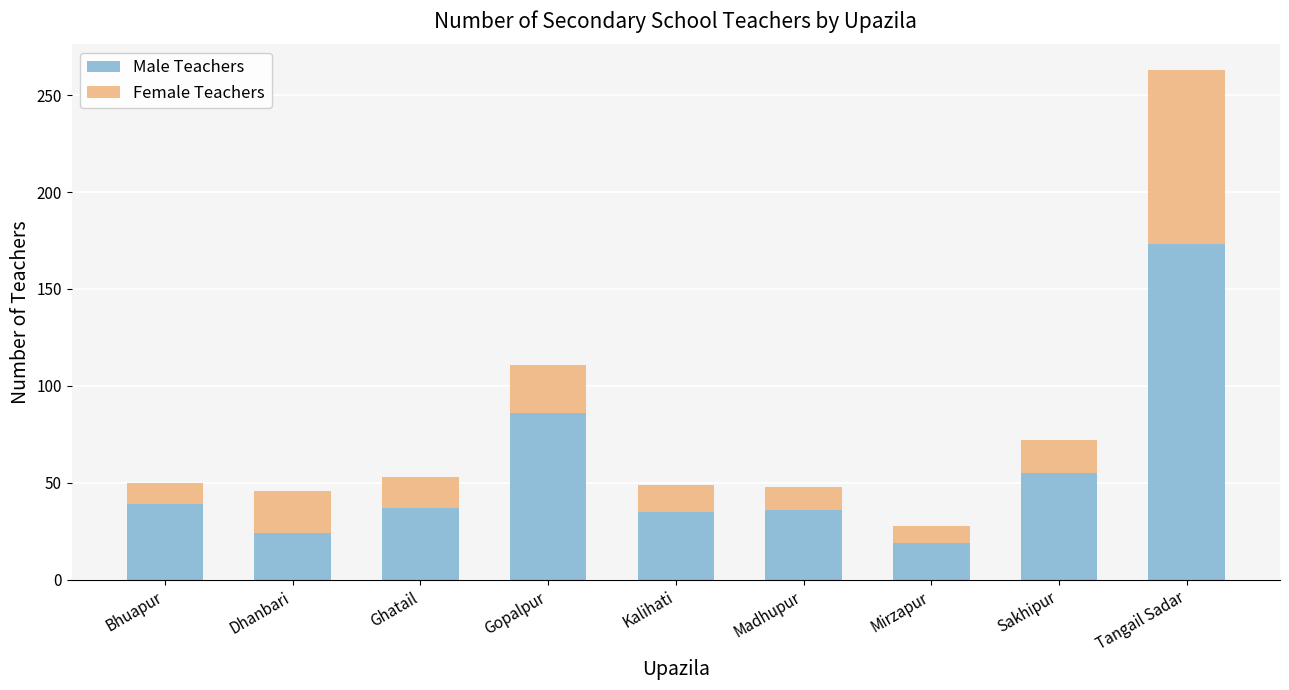

Where is Male Teachers nearest to the value 96?

Gopalpur